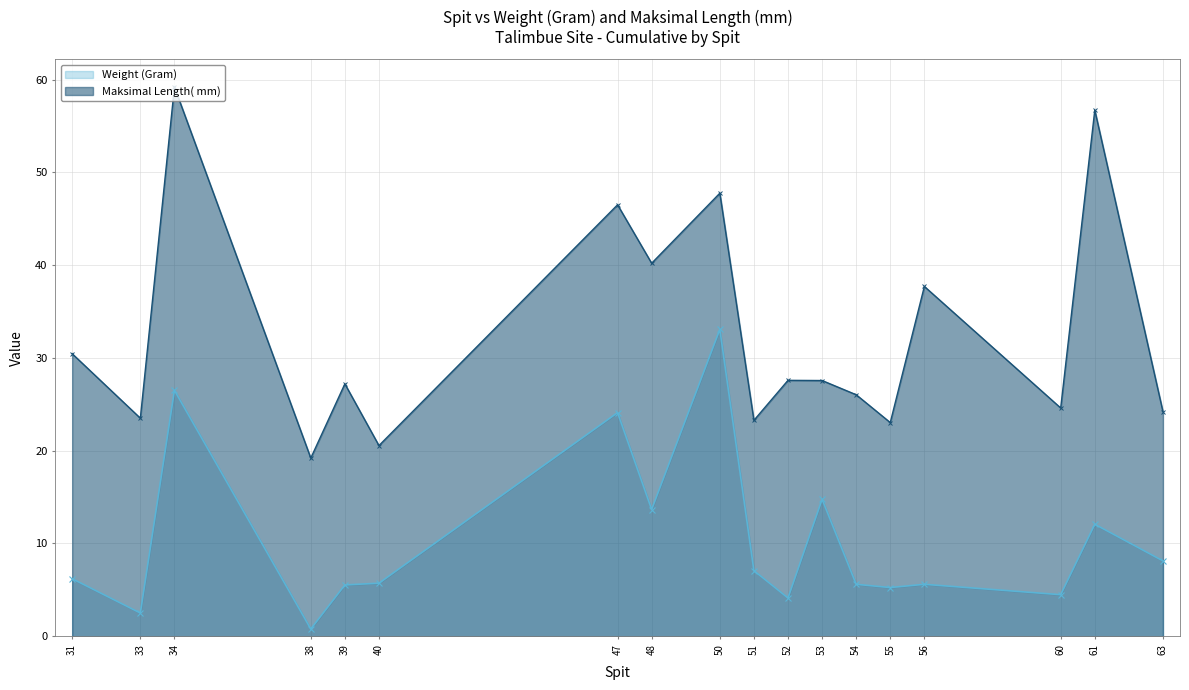

What is the sum of all Weight (Gram) values?

185.1